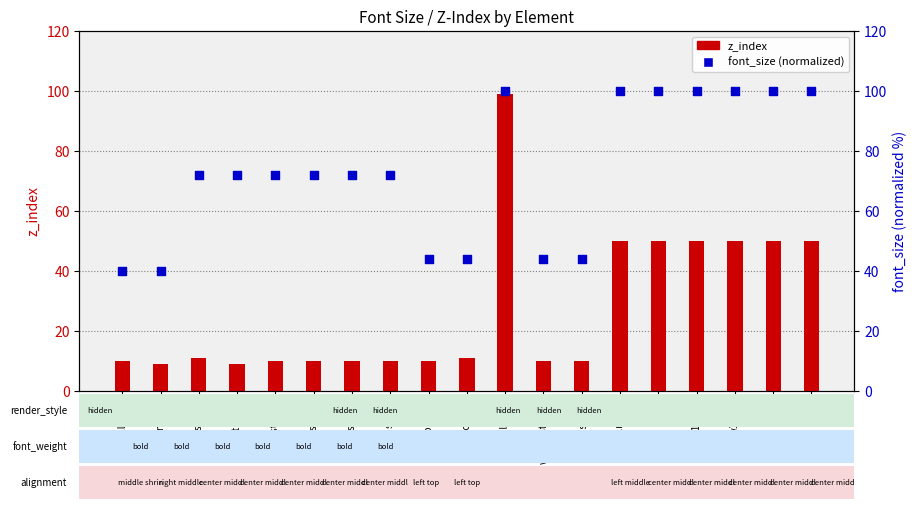

At which category is the sum across all series the highest?

wpntblshow